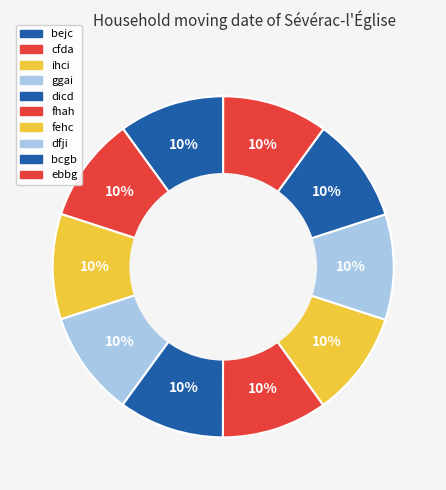

To the nearest percent, what is the average slice percentage?

10%